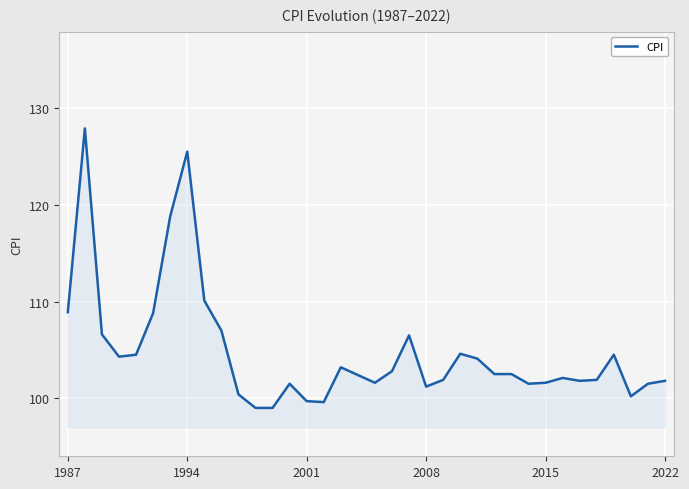

What is the minimum value shown in the chart?

99.0